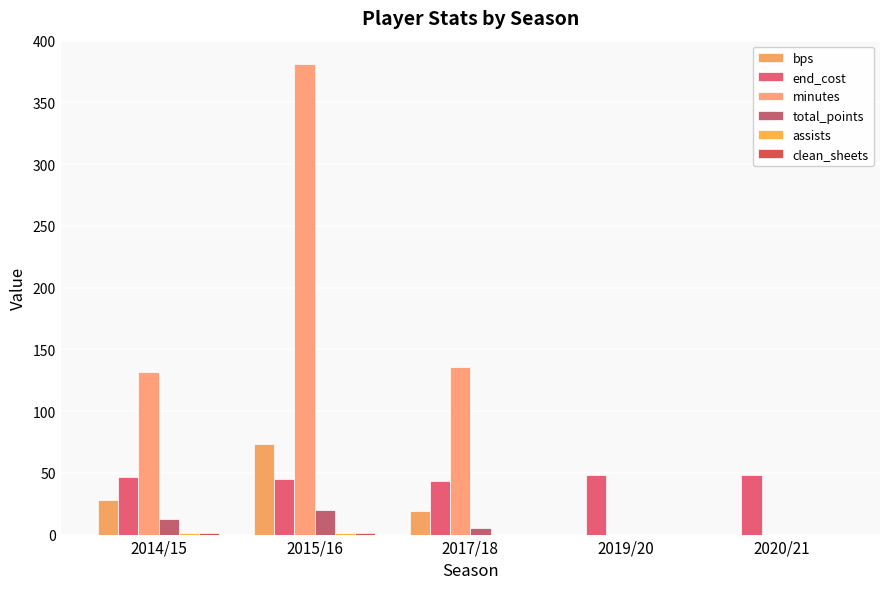

What is the difference between the maximum and minimum values in the bps series?

73